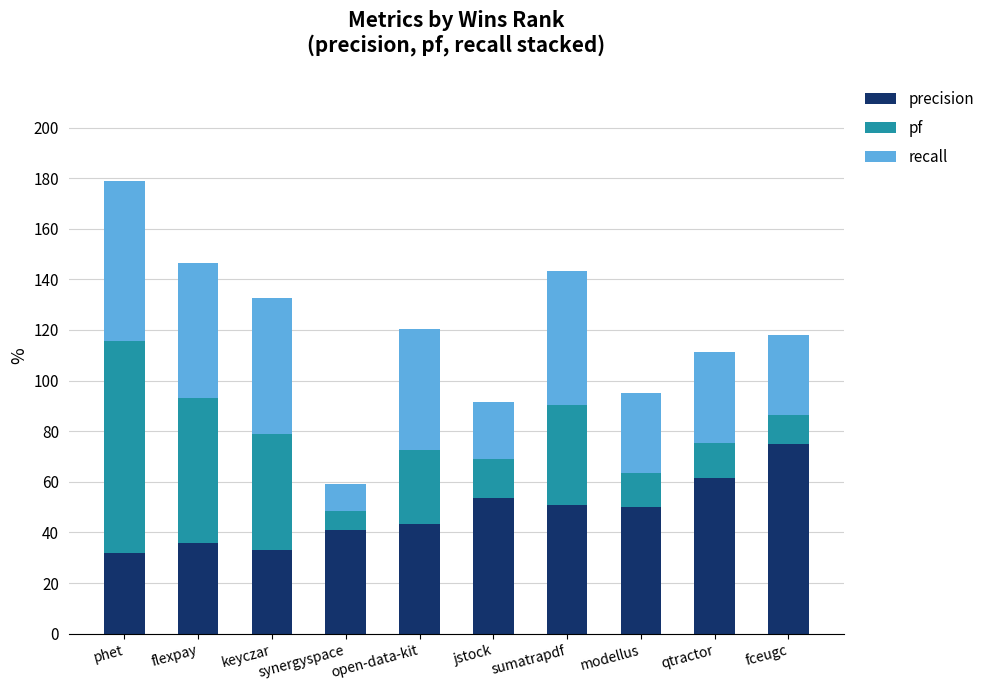

Are the bars horizontal?

No